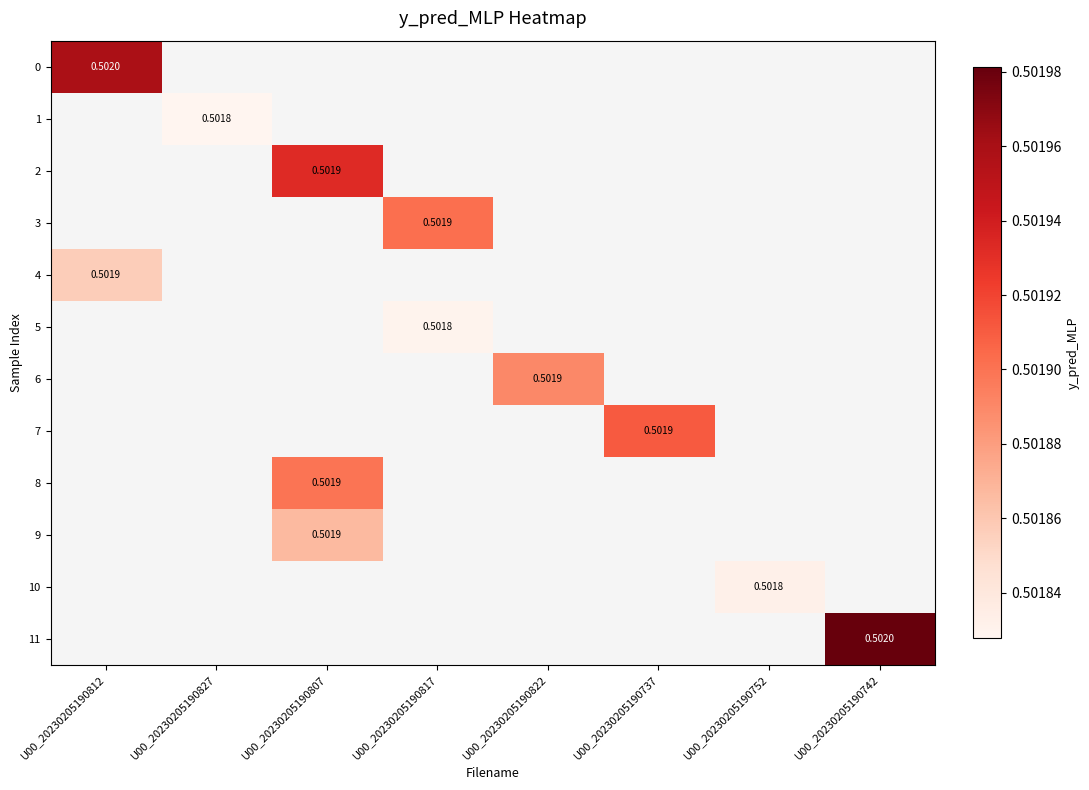

How many data points does each series have?

8